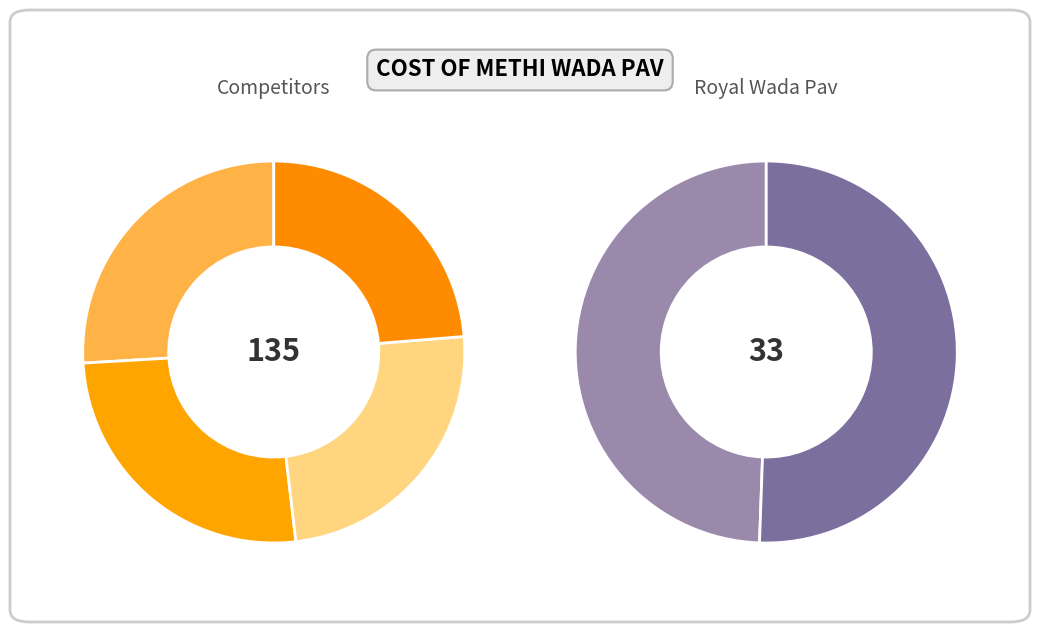

Is it true that Competitior 2 is 12% of the pie?

False